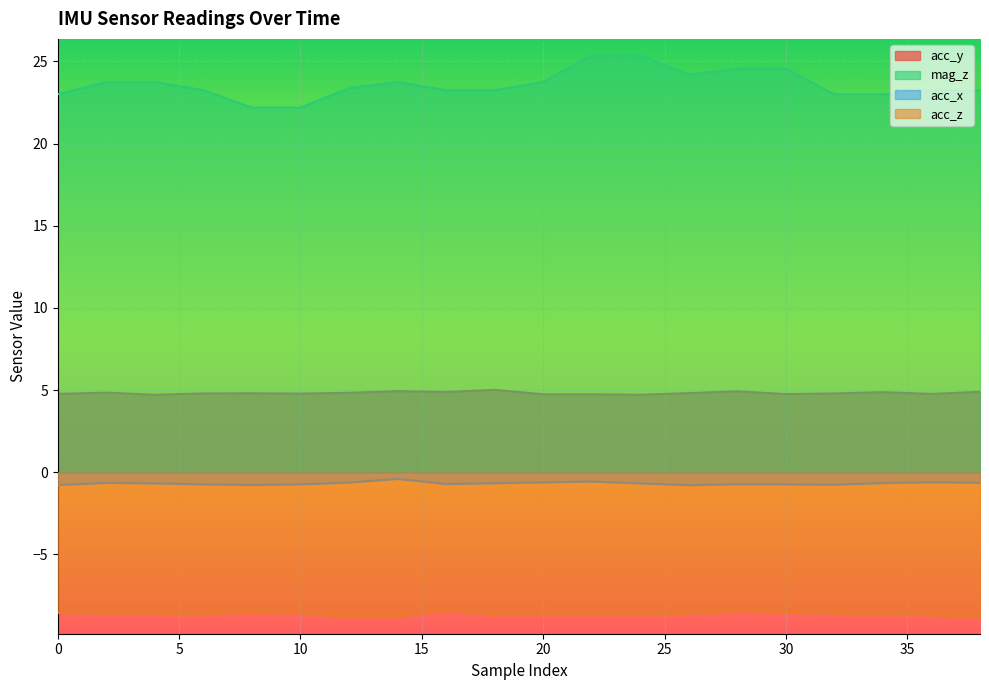

What is the sum of all acc_x values?

-13.4